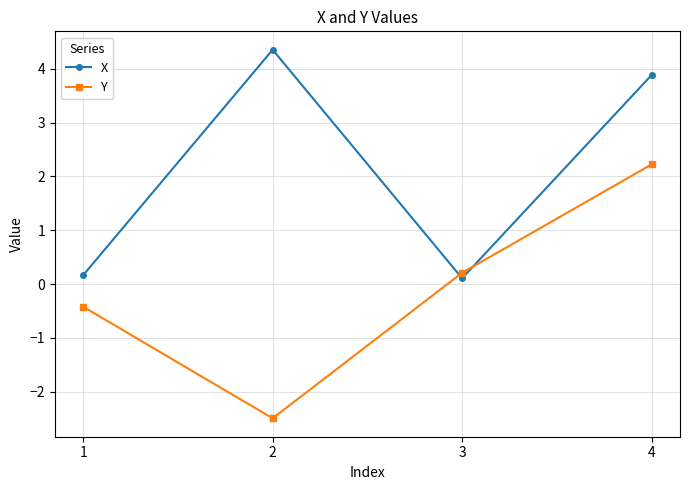

What is the difference between the highest and lowest values at 1?

0.6